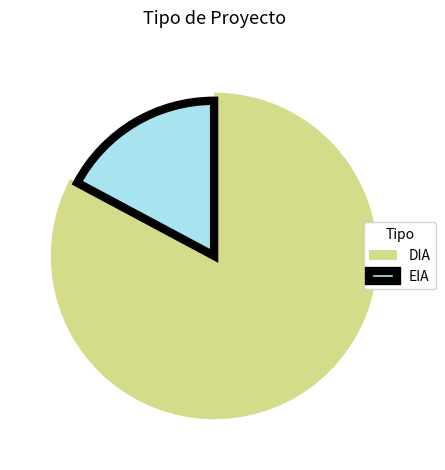

What is the change in value from DIA to EIA?

-126